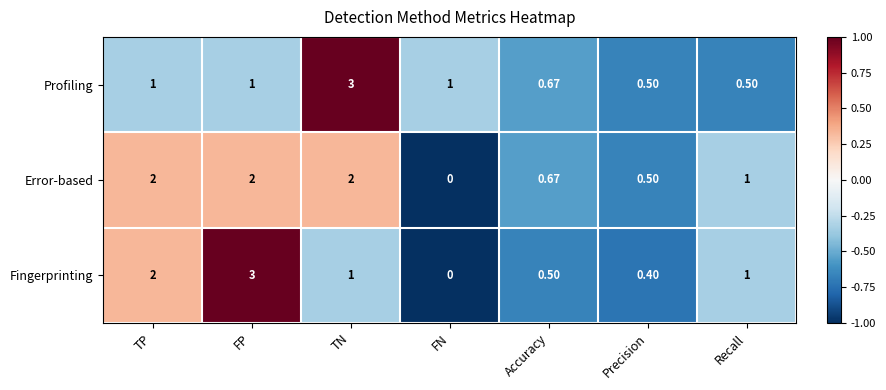

List the series in order of their overall mean, highest first.

Error-based, Fingerprinting, Profiling